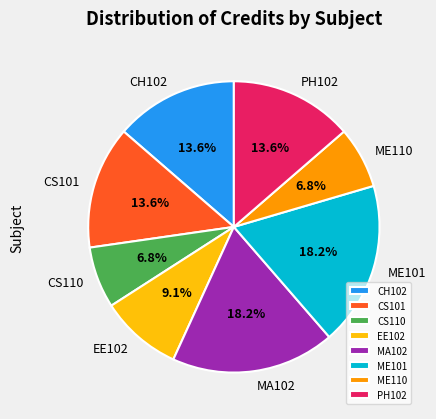

Approximately how many times larger is the value at CS101 compared to CH102?

1.0